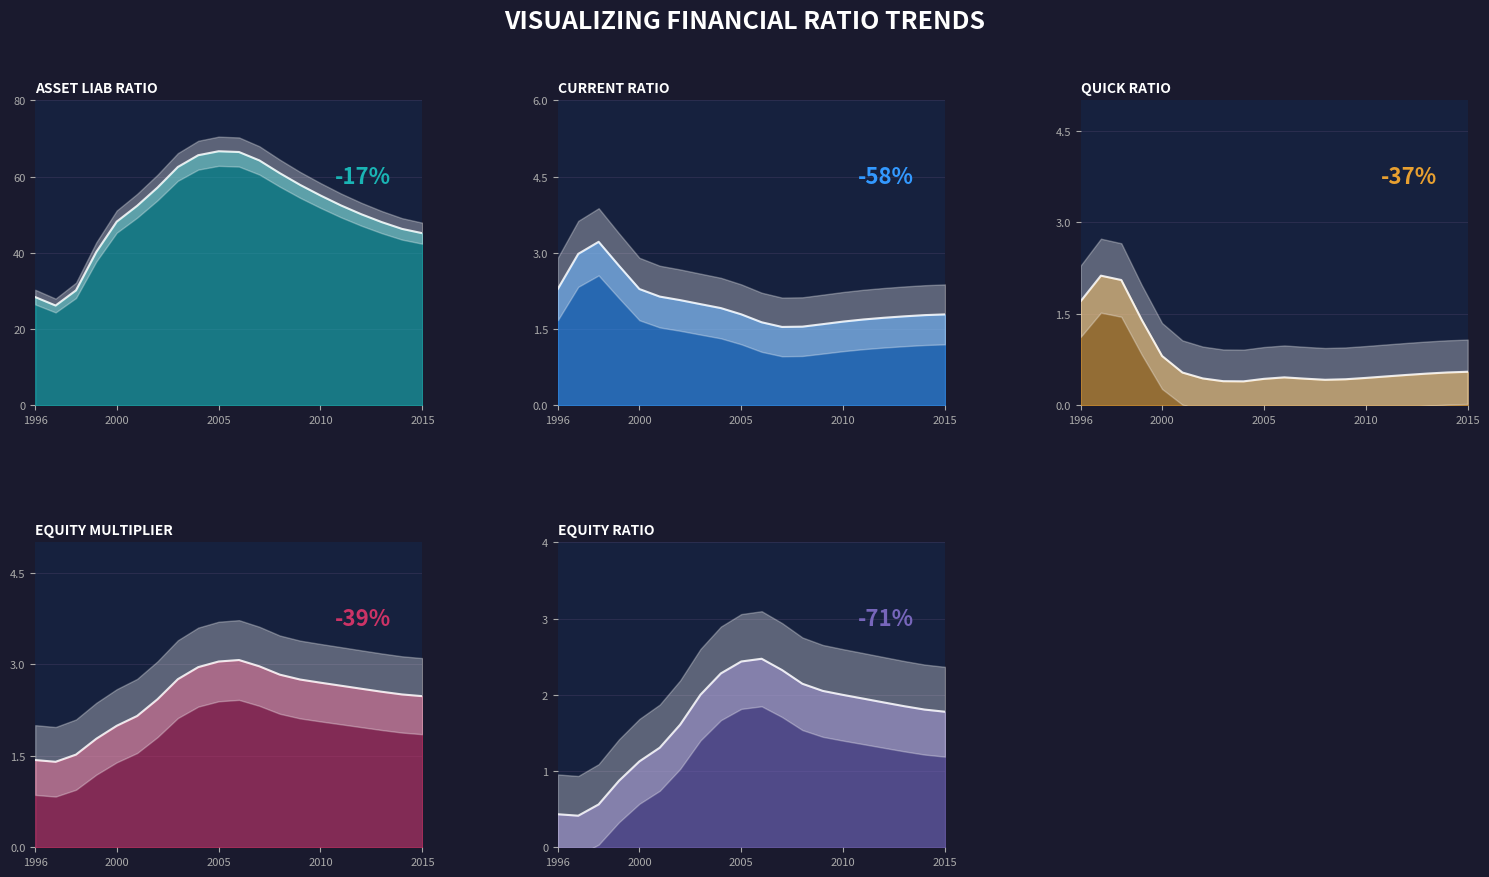

What is the sum of the equity_multiplier values at 2002 and 2011?

4.9